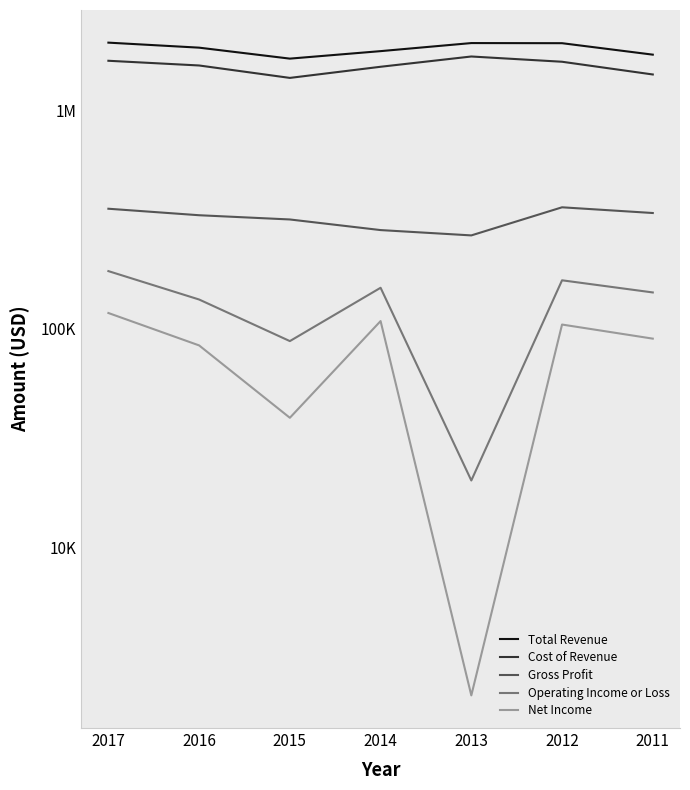

What is the difference between the second highest and second lowest values in the Cost of Revenue series?

226000